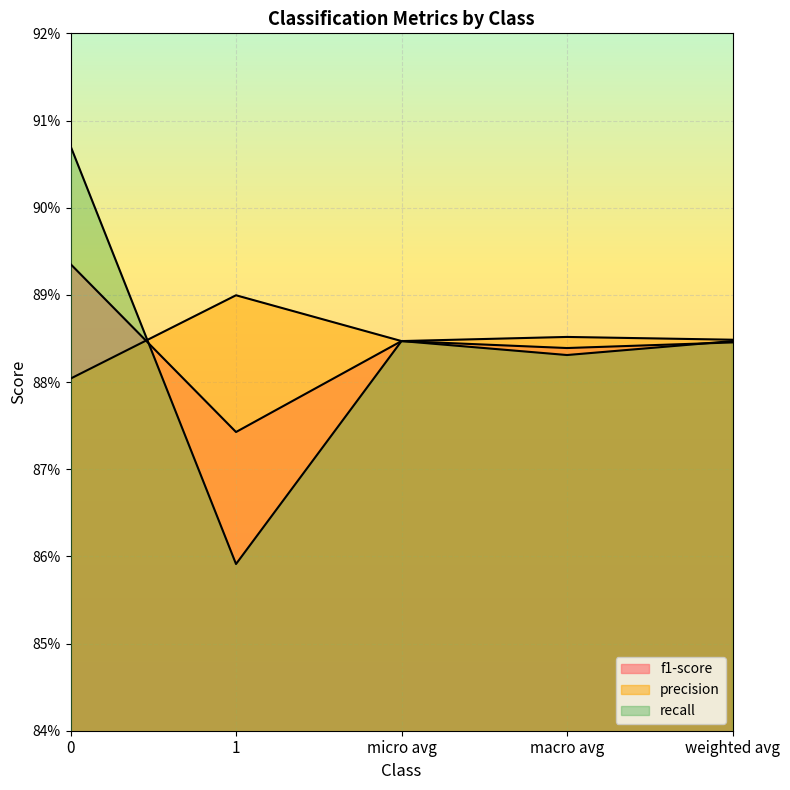

What is the label of the 1st point from the right?

weighted avg